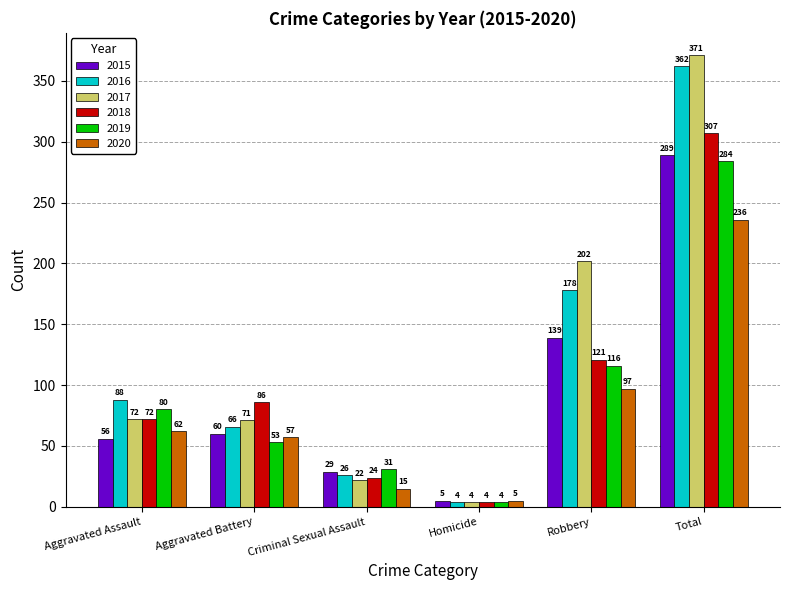

How many values in the 2018 series are below 86?

3